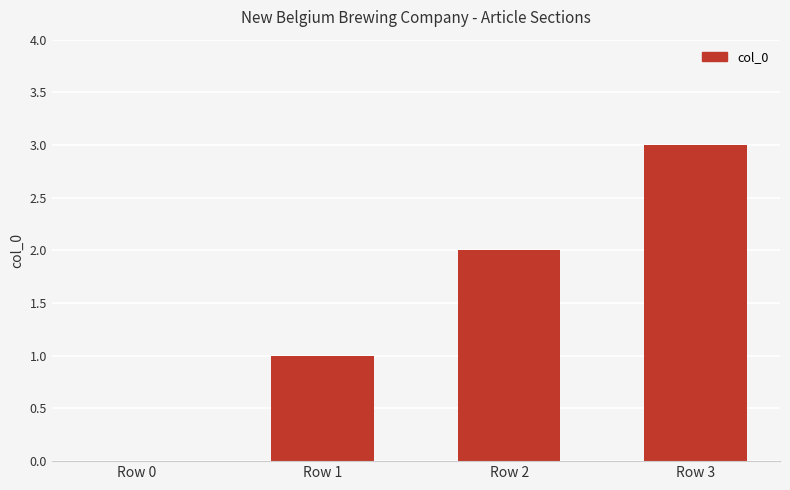

Reading right to left, list all the values displayed in this chart.

Row 3=3	Row 2=2	Row 1=1	Row 0=0